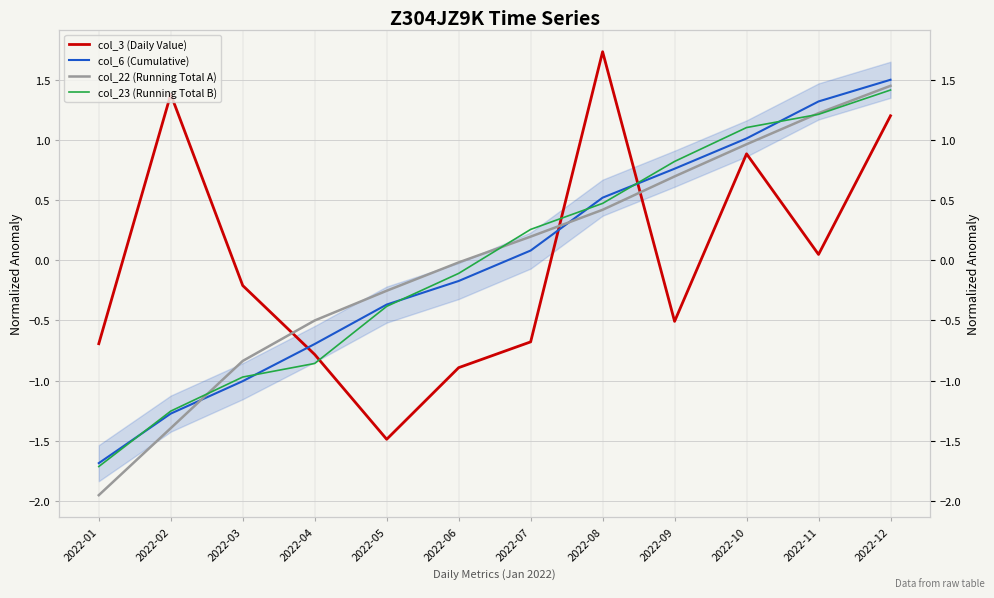

How many interior local valleys does the col_3 (Daily Value) series have?

3